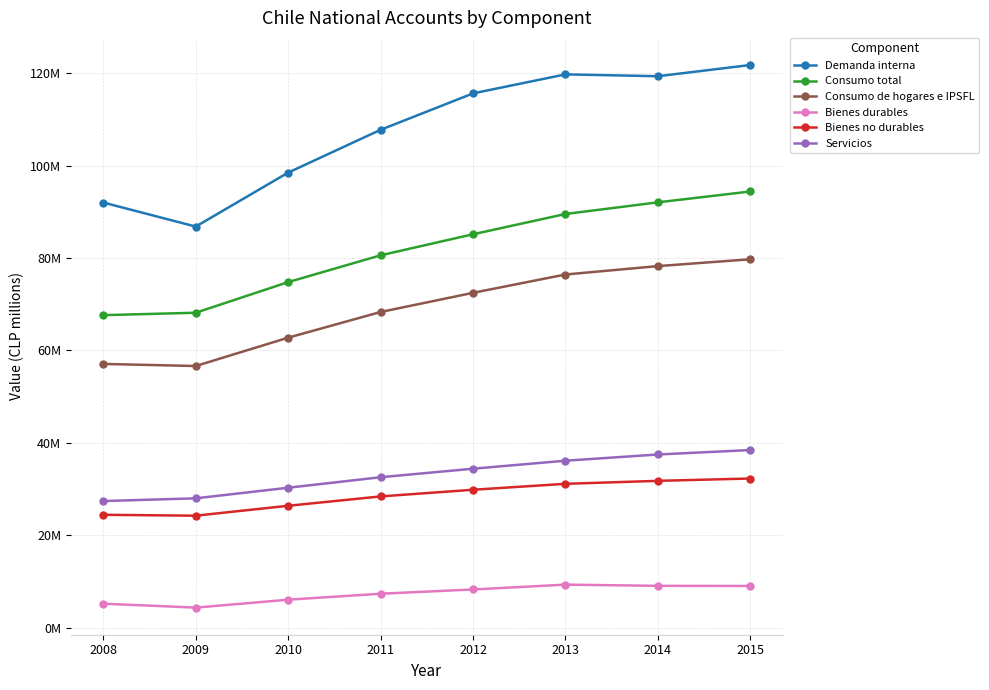

What are all the series names shown in the legend?

Demanda interna, Consumo total, Consumo de hogares e IPSFL, Bienes durables, Bienes no durables, Servicios